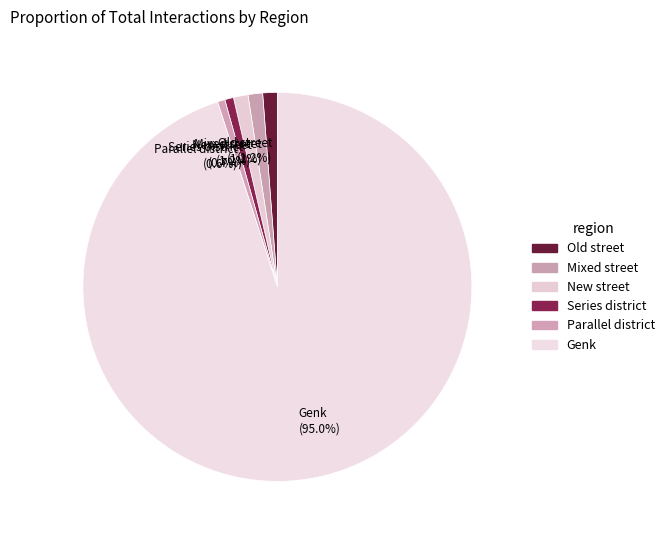

Which slice represents more than half of the pie?

Genk